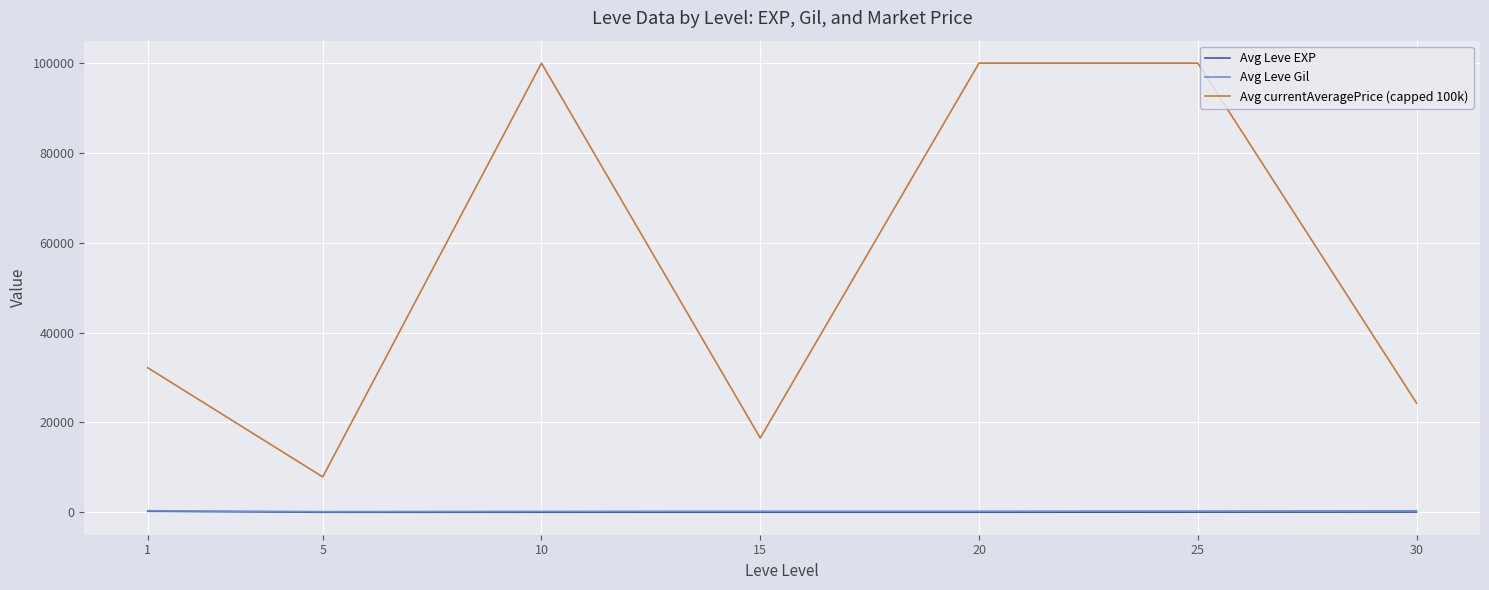

True or false: Avg Leve EXP and Avg currentAveragePrice (capped 100k) intersect in this chart.

False